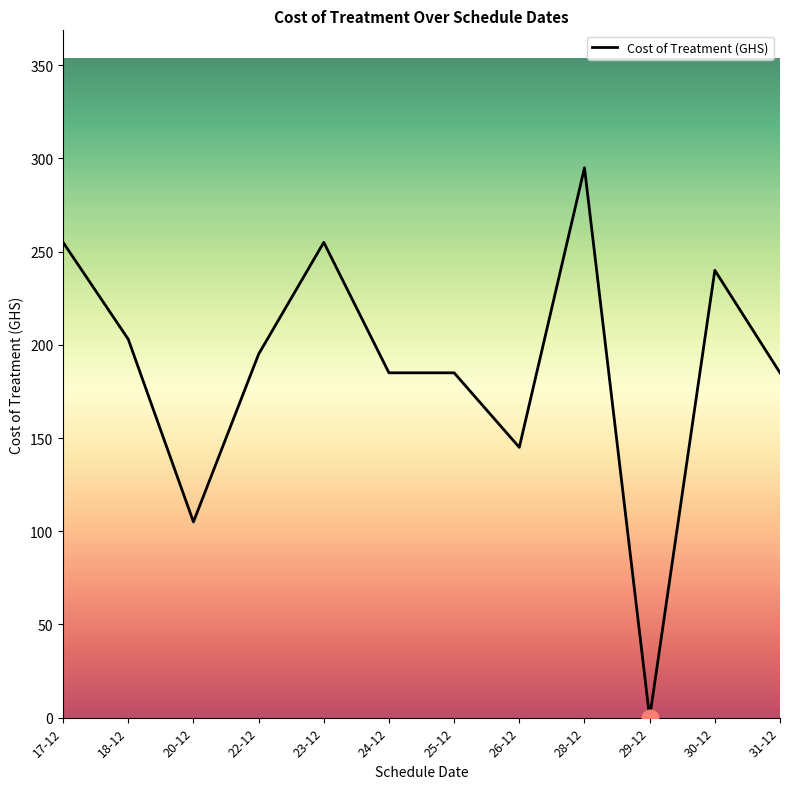

Where is the first local minimum?

20-12